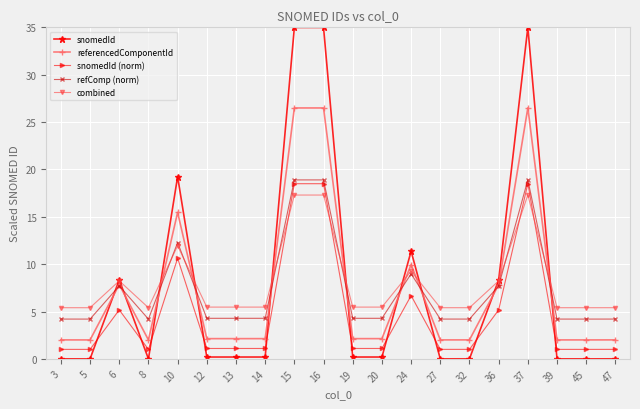

What are all the series names shown in the legend?

snomedId, referencedComponentId, snomedId (norm), refComp (norm), combined